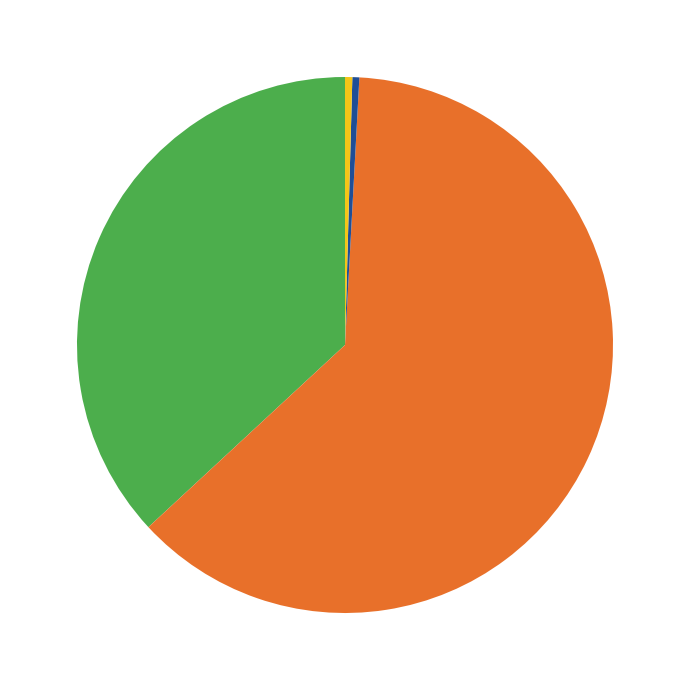

Count the number of slices in the pie.

4